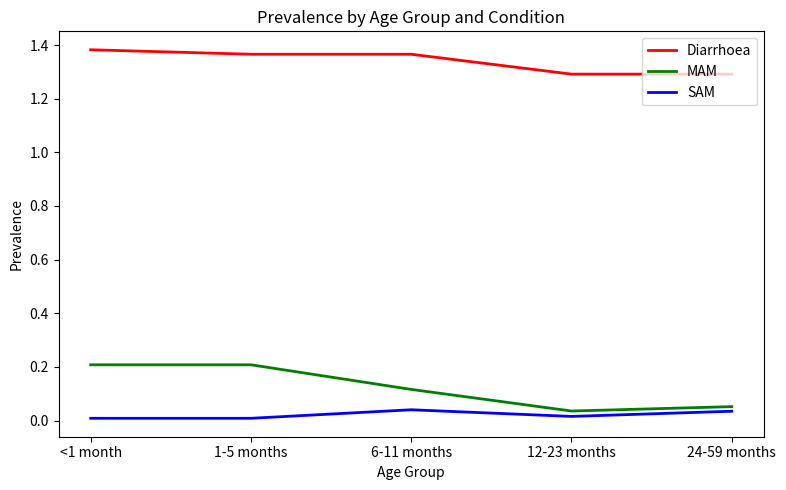

True or false: Diarrhoea and SAM intersect in this chart.

False